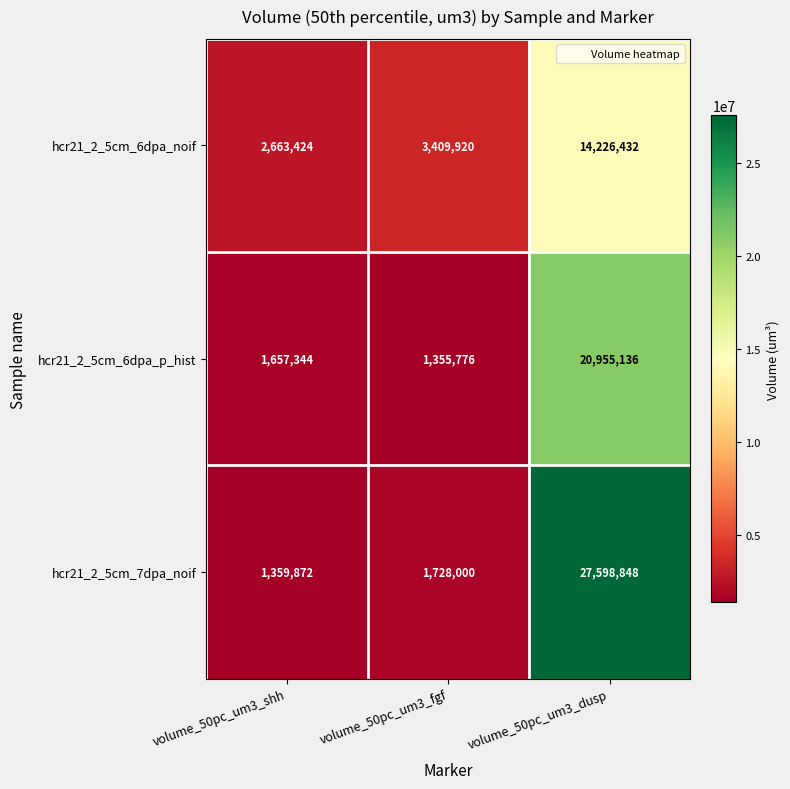

What value does the hcr21_2_5cm_6dpa_noif series have at volume_50pc_um3_dusp?

14226432